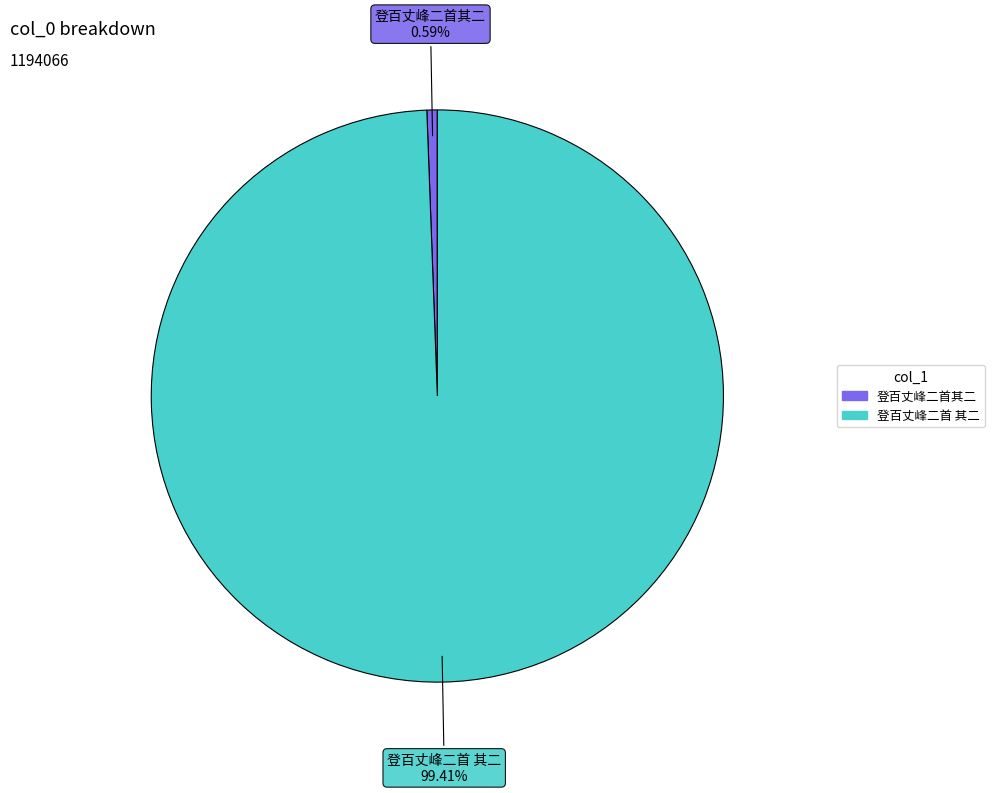

What is the ratio of the value at 登百丈峰二首 其二 to the value at 登百丈峰二首其二?

169.5